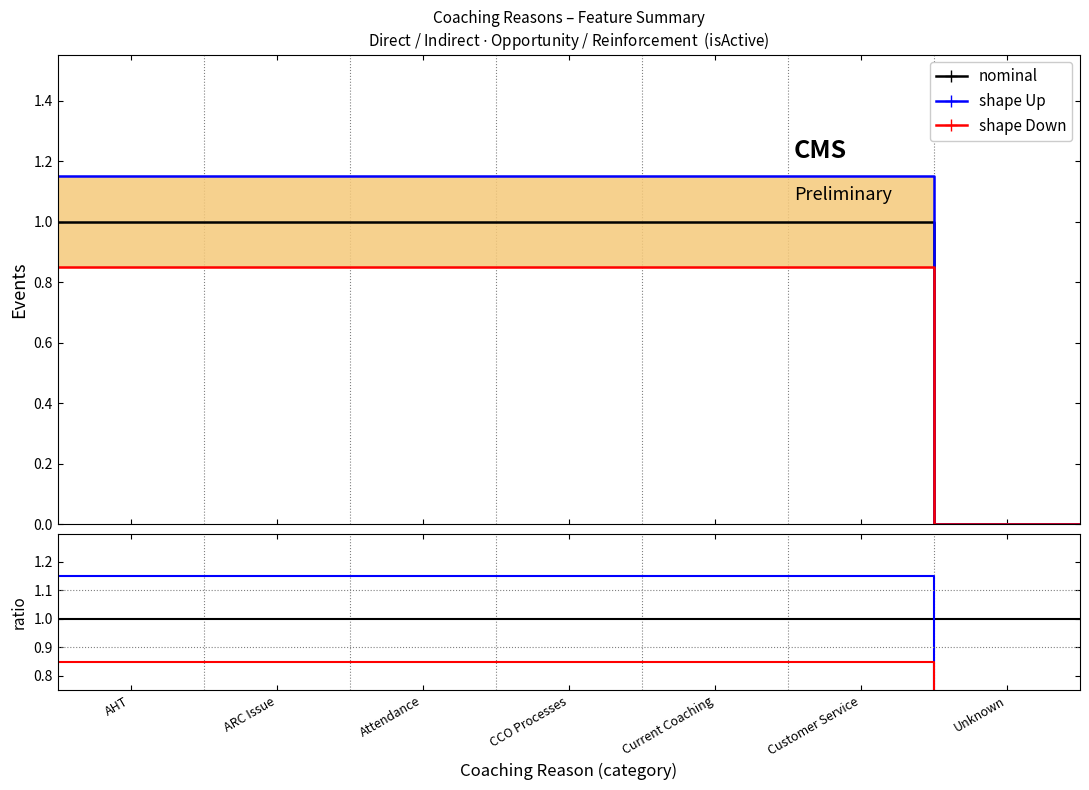

What is the difference between the maximum and second lowest values in the shape Up series?

1.1